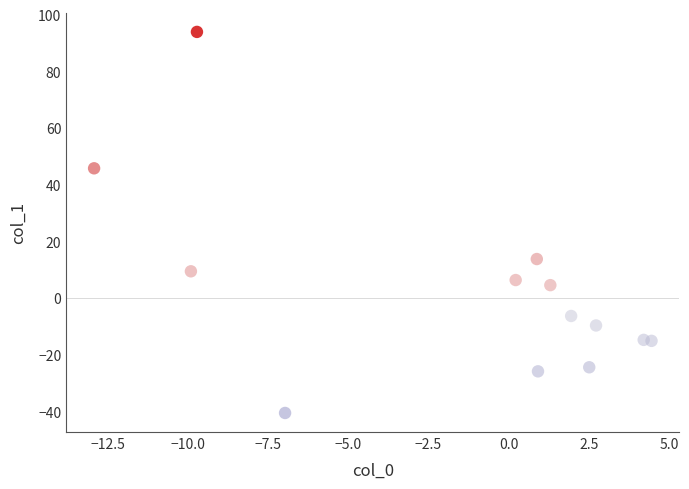

What is the range of X values (max minus min)?

17.4